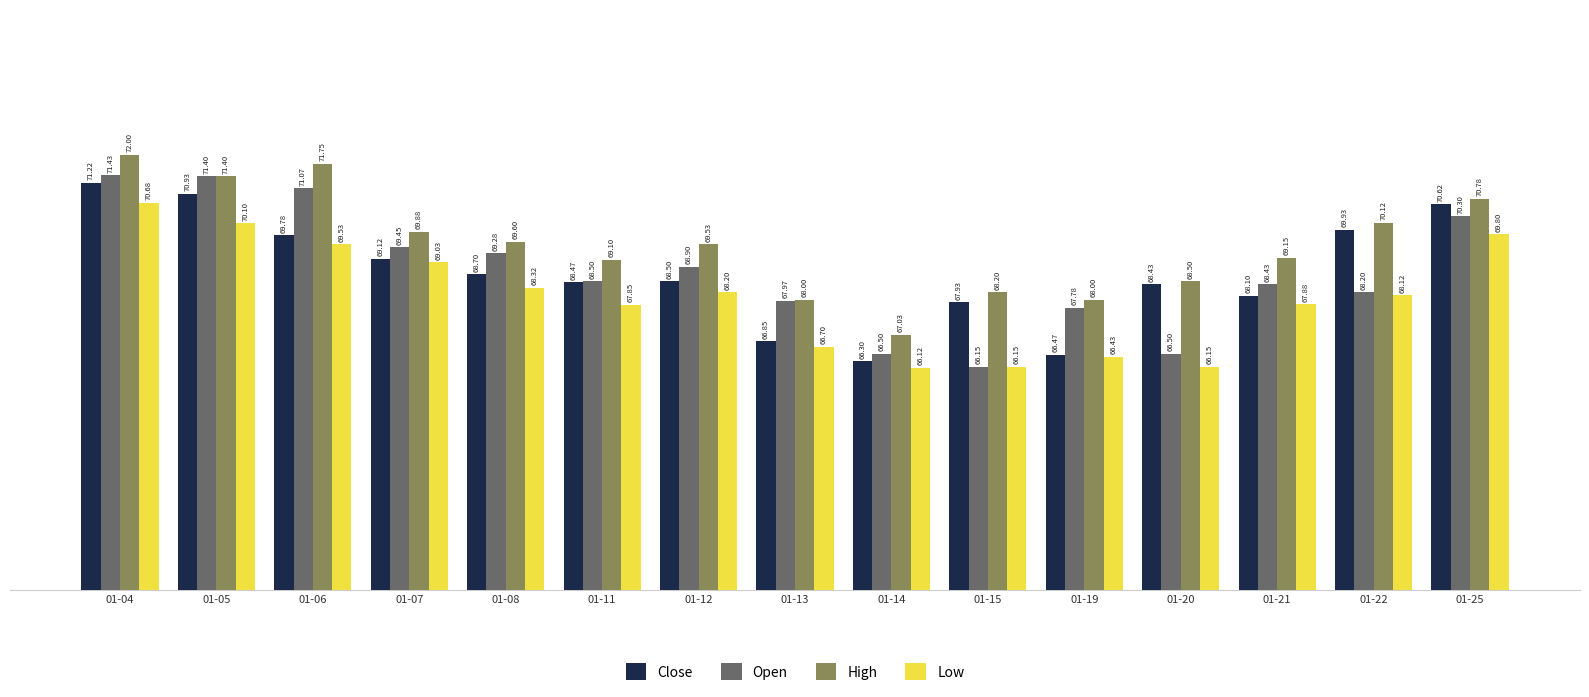

What is the value of the Close bar at the 15th from the left?

70.6